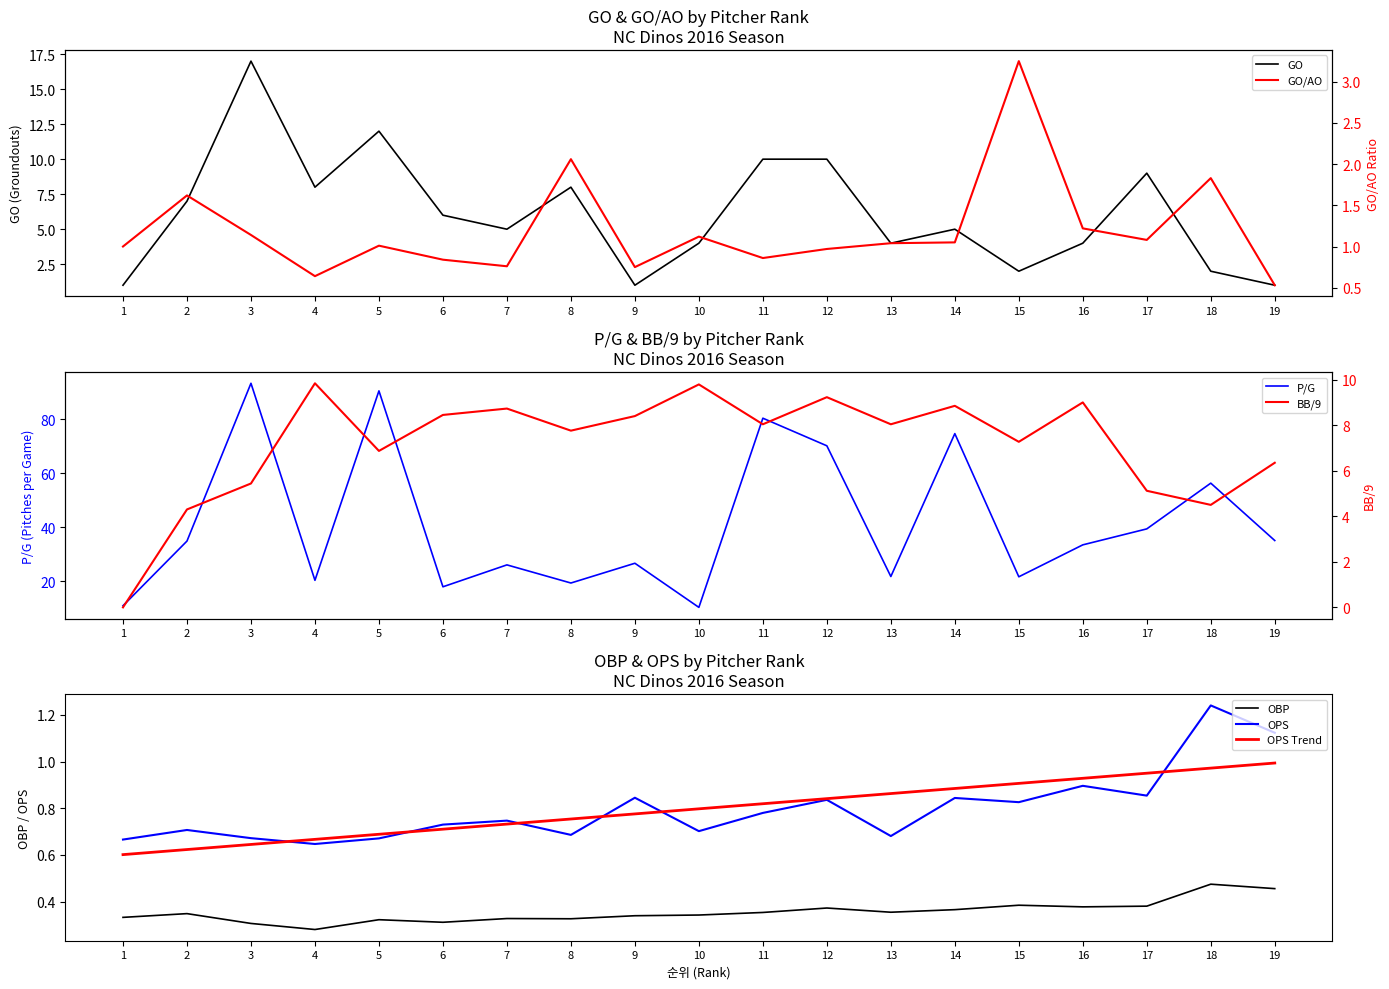

At which label is OBP closest to 0?

4